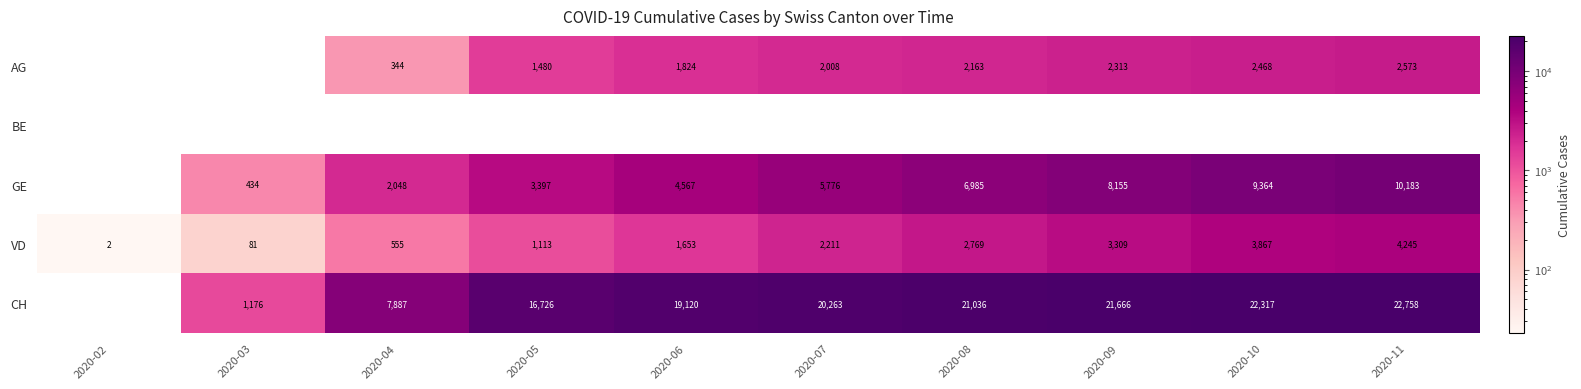

Reading left to right, what are all the values shown in this chart?

row_0: 0	0	344	1480	1824	2008	2163	2313	2468	2573
row_1: 0	0	0	0	0	0	0	0	0	0
row_2: 0	434	2048	3397	4567	5776	6985	8155	9364	10183
row_3: 2	81	555	1113	1653	2211	2769	3309	3867	4245
row_4: 0	1176	7887	16726	19120	20263	21036	21666	22317	22758